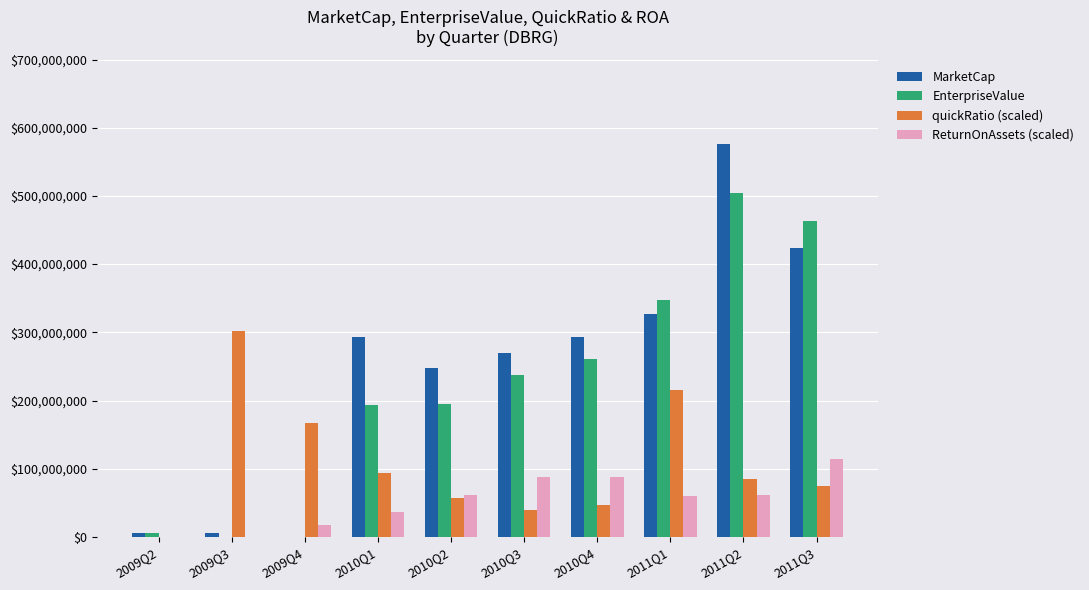

Which series changed the most between 2010Q1 and 2011Q2?

EnterpriseValue